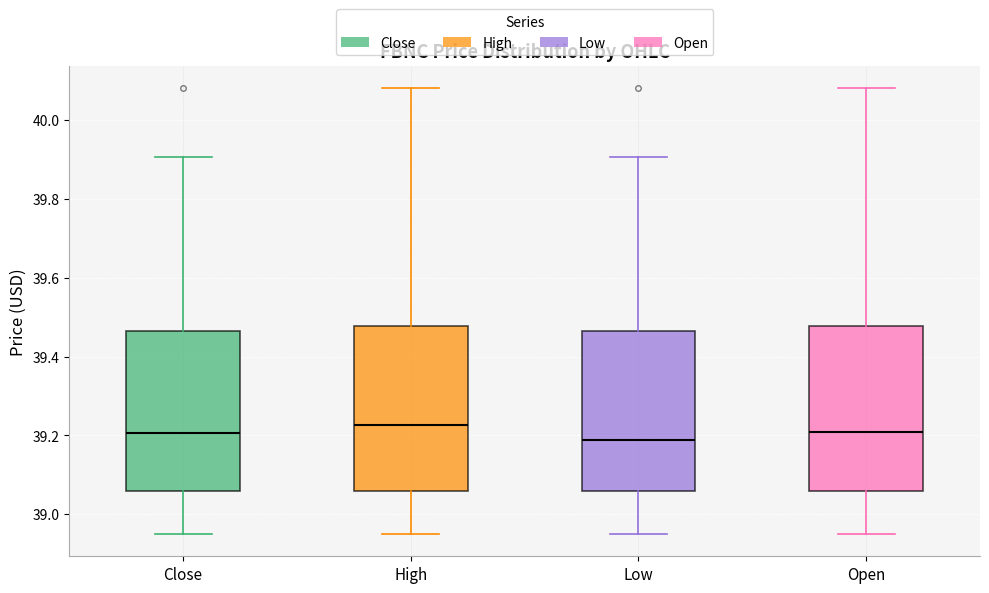

Reading left to right, transcribe this box plot: for each box, give where its median line is, the range the box spans, and where its two whiskers end, as read against the y-axis. The values are not printed on the chart, so give them approximately, as read against the axis.

Close: median 39.20, box 39.06 to 39.46, whiskers 38.96 to 39.90
High: median 39.22, box 39.06 to 39.48, whiskers 38.96 to 40.08
Low: median 39.18, box 39.06 to 39.46, whiskers 38.96 to 39.90
Open: median 39.20, box 39.06 to 39.48, whiskers 38.96 to 40.08